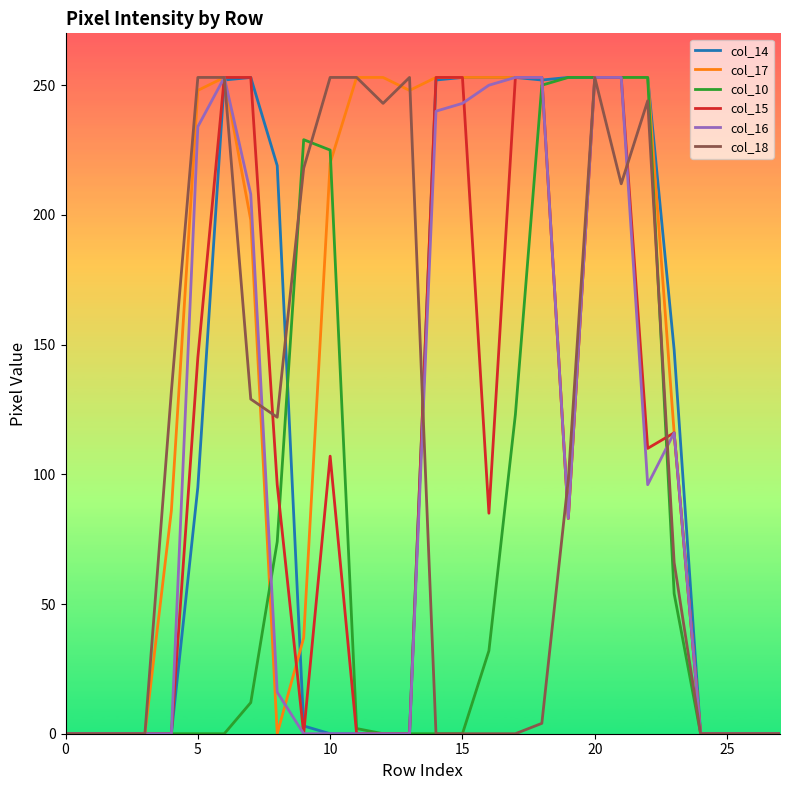

Which series has the largest total across all categories?

col_17